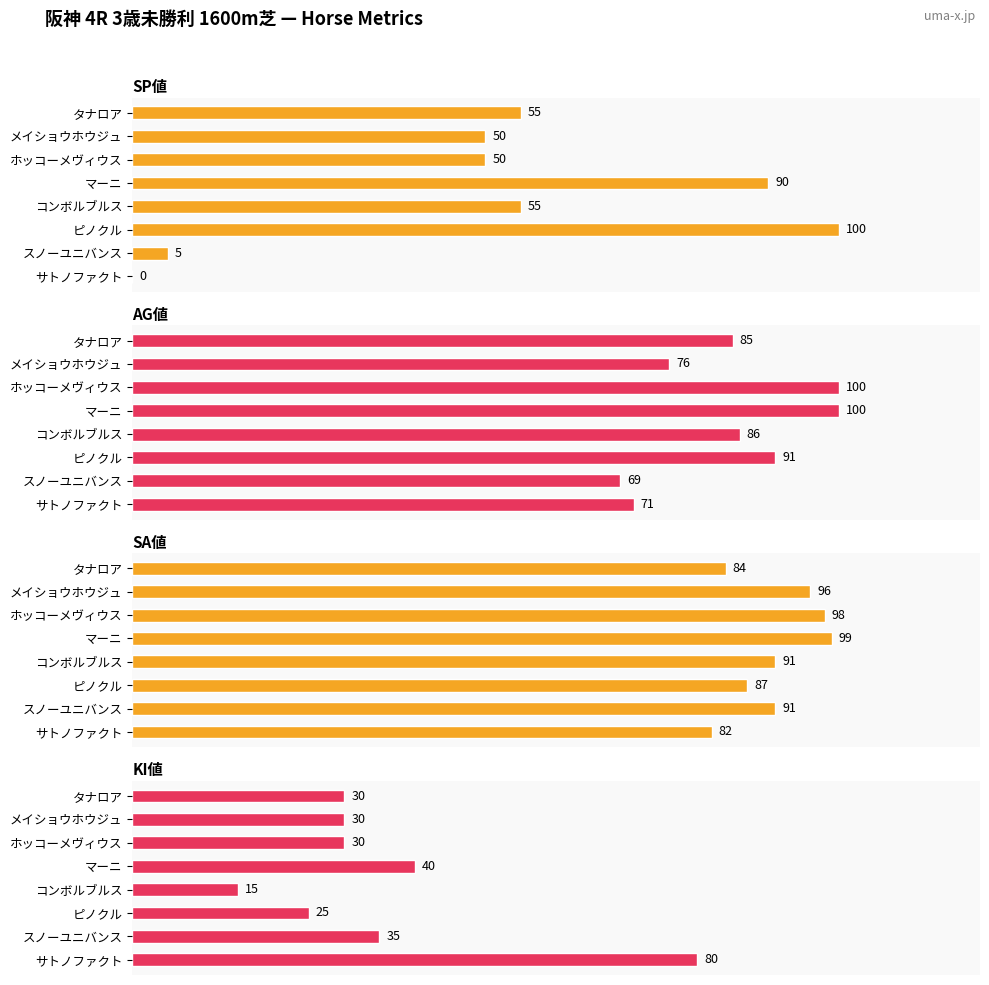

What is the total value across all series at サトノファクト?

233